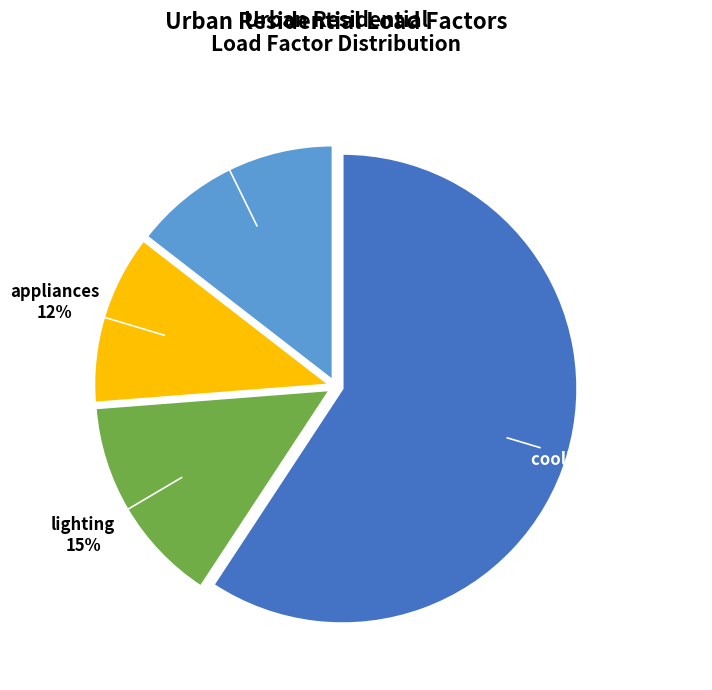

To the nearest percent, what is the average slice percentage?

25%